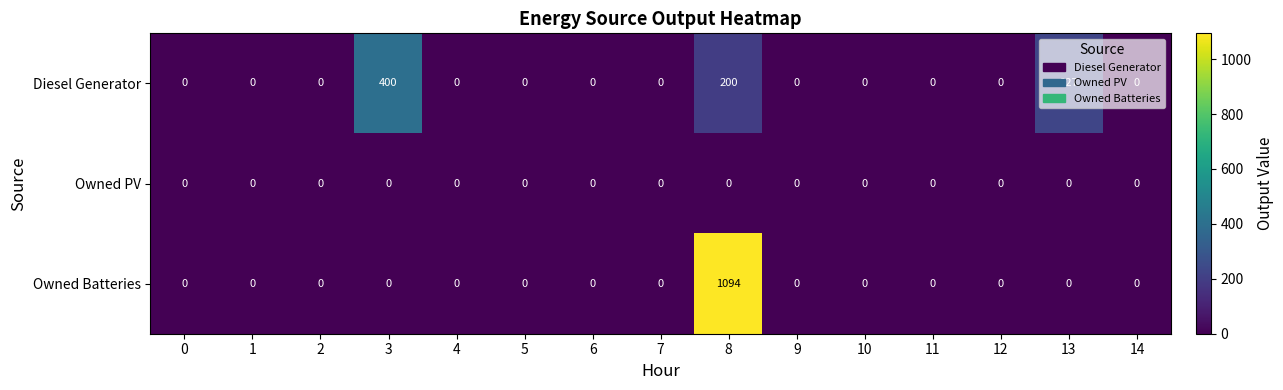

List the series in order of their peak value, lowest first.

Owned PV, Diesel Generator, Owned Batteries